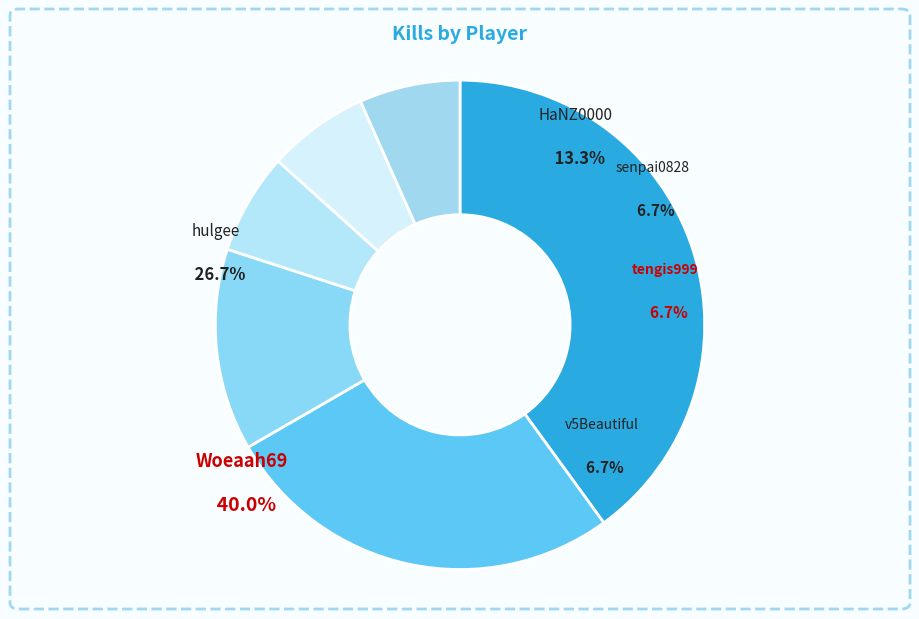

How many segments does this pie chart have?

6